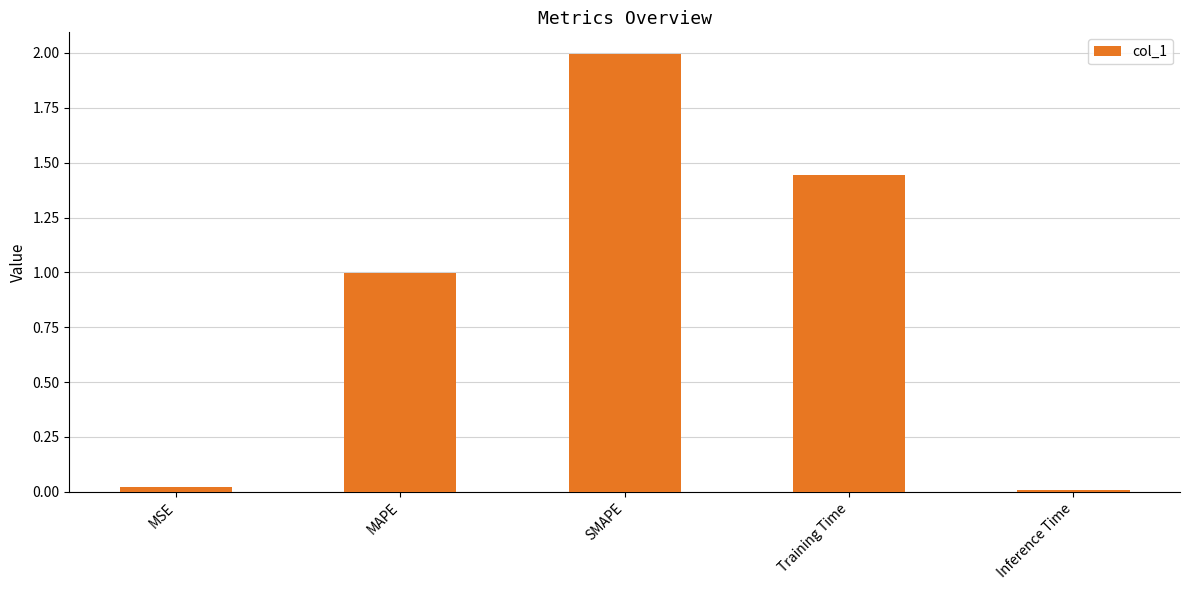

True or false: the data shows 0.0 at MSE.

True